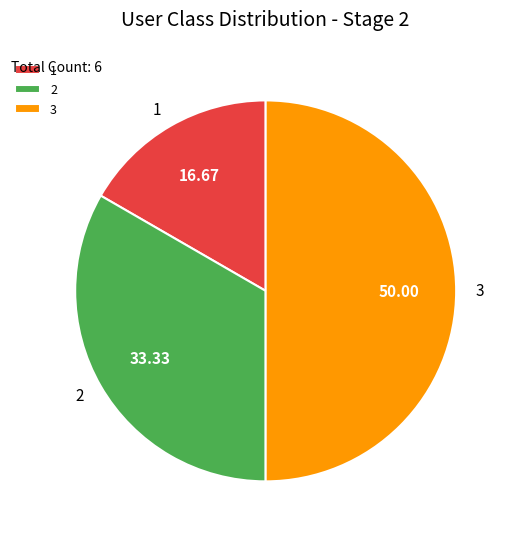

Which has a higher value, 1 or 3?

3